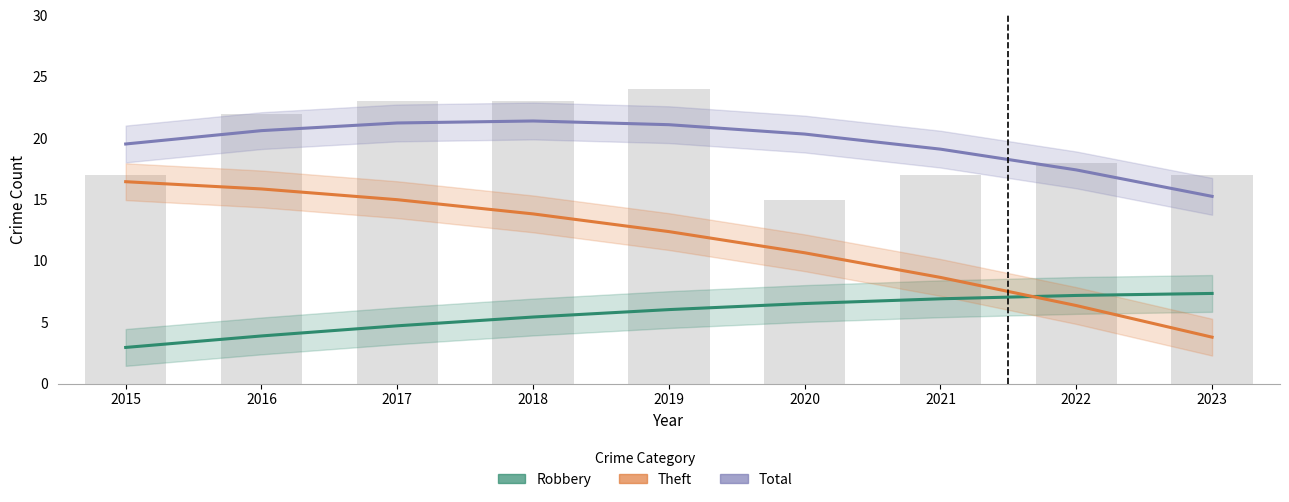

Rank the series by their maximum value, from lowest to highest.

Robbery, Theft, Total